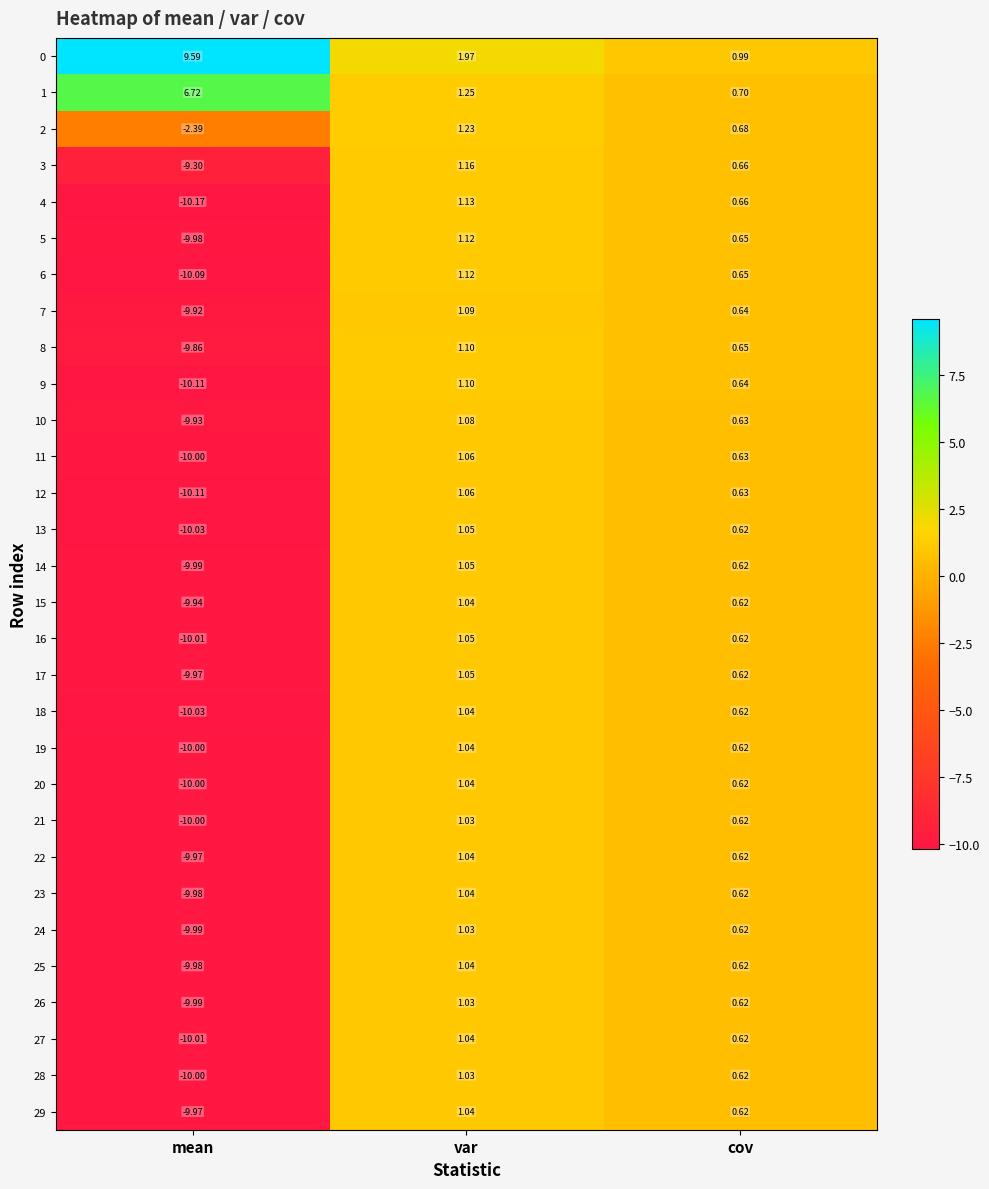

At which category is the sum across all series the highest?

var